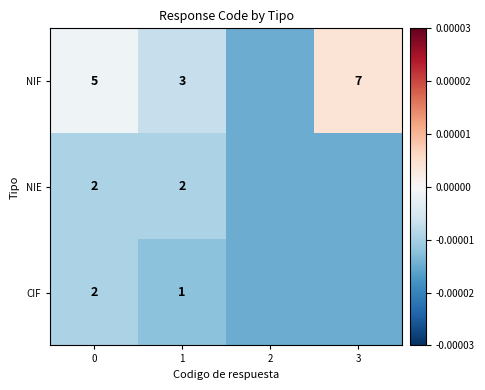

Count the number of data series in this chart.

3